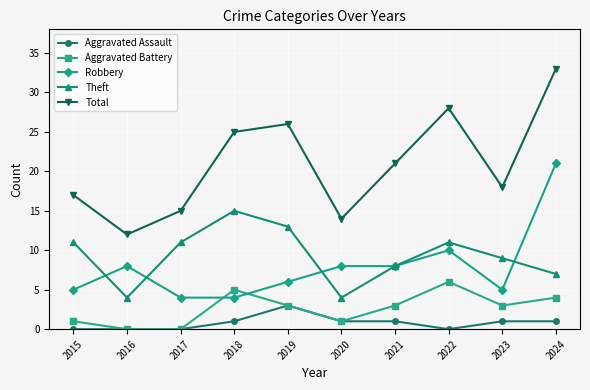

What are all the series names shown in the legend?

Aggravated Assault, Aggravated Battery, Robbery, Theft, Total